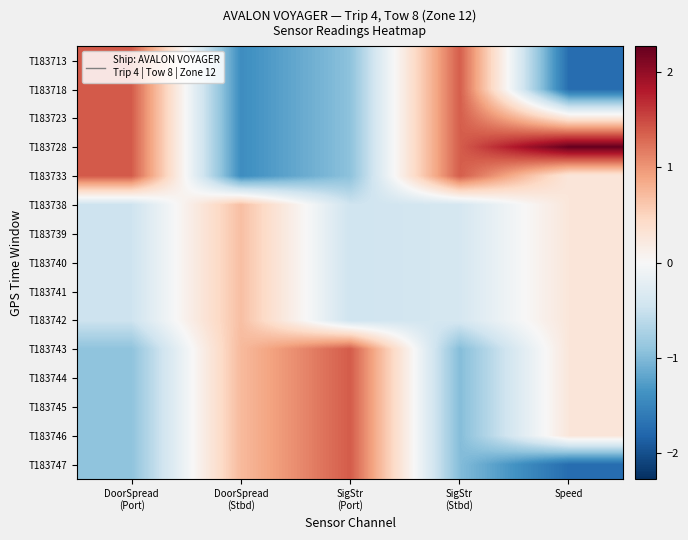

Reading left to right, transcribe all the data shown in this chart.

T183713: DoorSpread
(Port)=1.4	DoorSpread
(Stbd)=-1.4	SigStr
(Port)=-0.9	SigStr
(Stbd)=1.4	Speed=-1.7
T183718: DoorSpread
(Port)=1.4	DoorSpread
(Stbd)=-1.4	SigStr
(Port)=-0.9	SigStr
(Stbd)=1.4	Speed=-1.7
T183723: DoorSpread
(Port)=1.4	DoorSpread
(Stbd)=-1.4	SigStr
(Port)=-0.9	SigStr
(Stbd)=1.4	Speed=0.3
T183728: DoorSpread
(Port)=1.4	DoorSpread
(Stbd)=-1.4	SigStr
(Port)=-0.9	SigStr
(Stbd)=1.4	Speed=2.3
T183733: DoorSpread
(Port)=1.4	DoorSpread
(Stbd)=-1.4	SigStr
(Port)=-0.9	SigStr
(Stbd)=1.4	Speed=0.3
T183738: DoorSpread
(Port)=-0.5	DoorSpread
(Stbd)=0.7	SigStr
(Port)=-0.5	SigStr
(Stbd)=-0.4	Speed=0.3
T183739: DoorSpread
(Port)=-0.5	DoorSpread
(Stbd)=0.7	SigStr
(Port)=-0.5	SigStr
(Stbd)=-0.4	Speed=0.3
T183740: DoorSpread
(Port)=-0.5	DoorSpread
(Stbd)=0.7	SigStr
(Port)=-0.5	SigStr
(Stbd)=-0.4	Speed=0.3
T183741: DoorSpread
(Port)=-0.5	DoorSpread
(Stbd)=0.7	SigStr
(Port)=-0.5	SigStr
(Stbd)=-0.4	Speed=0.3
T183742: DoorSpread
(Port)=-0.5	DoorSpread
(Stbd)=0.7	SigStr
(Port)=-0.5	SigStr
(Stbd)=-0.4	Speed=0.3
T183743: DoorSpread
(Port)=-0.9	DoorSpread
(Stbd)=0.7	SigStr
(Port)=1.4	SigStr
(Stbd)=-1.0	Speed=0.3
T183744: DoorSpread
(Port)=-0.9	DoorSpread
(Stbd)=0.7	SigStr
(Port)=1.4	SigStr
(Stbd)=-1.0	Speed=0.3
T183745: DoorSpread
(Port)=-0.9	DoorSpread
(Stbd)=0.7	SigStr
(Port)=1.4	SigStr
(Stbd)=-1.0	Speed=0.3
T183746: DoorSpread
(Port)=-0.9	DoorSpread
(Stbd)=0.7	SigStr
(Port)=1.4	SigStr
(Stbd)=-1.0	Speed=0.3
T183747: DoorSpread
(Port)=-0.9	DoorSpread
(Stbd)=0.7	SigStr
(Port)=1.4	SigStr
(Stbd)=-1.0	Speed=-1.7